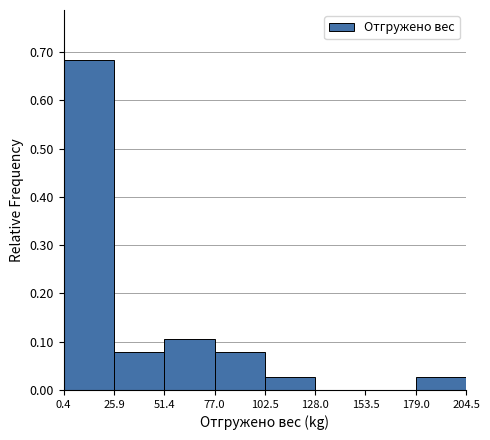

Which range on the x-axis has the tallest bar?

0.4 to 25.9